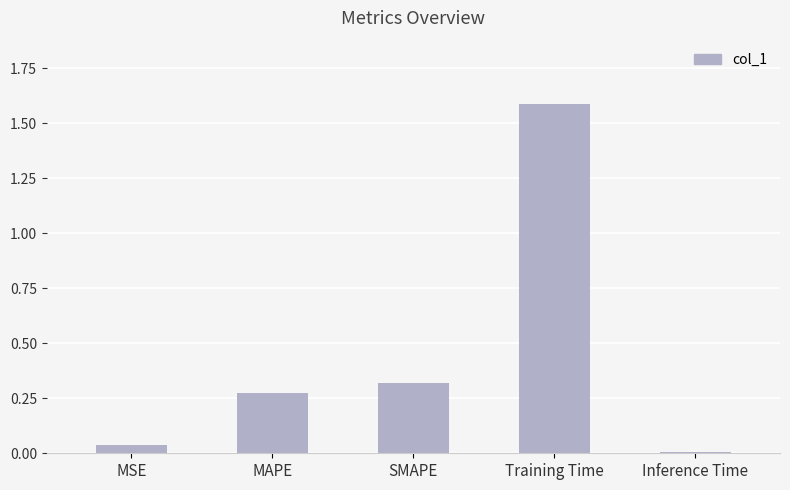

Between SMAPE and MSE, which is larger?

SMAPE